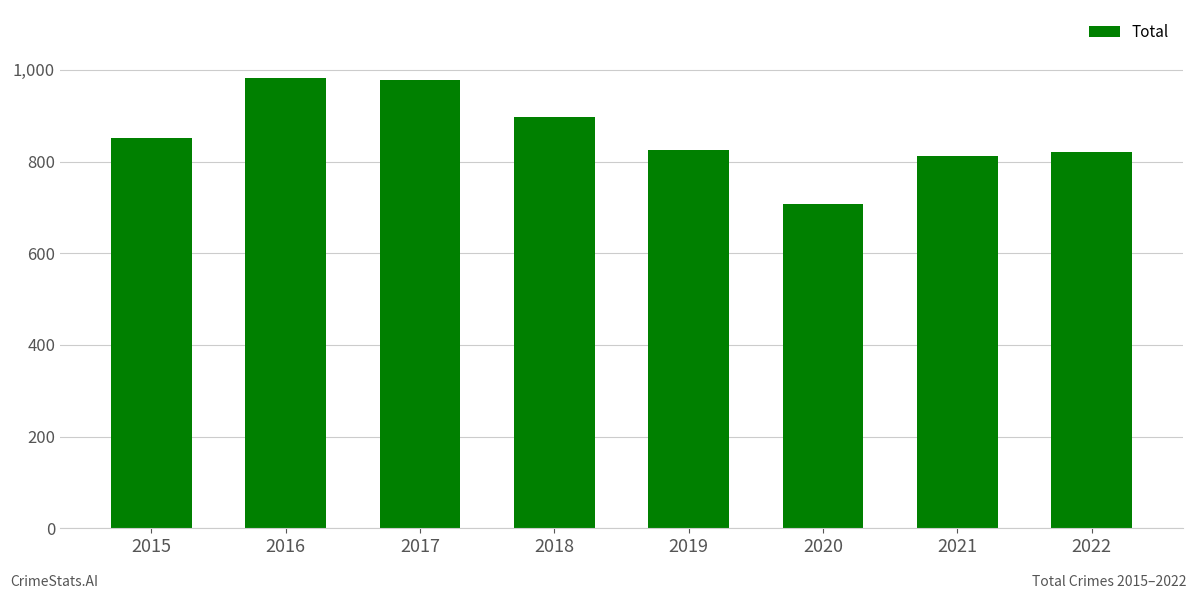

At which category does the chart reach its minimum across all series?

2020